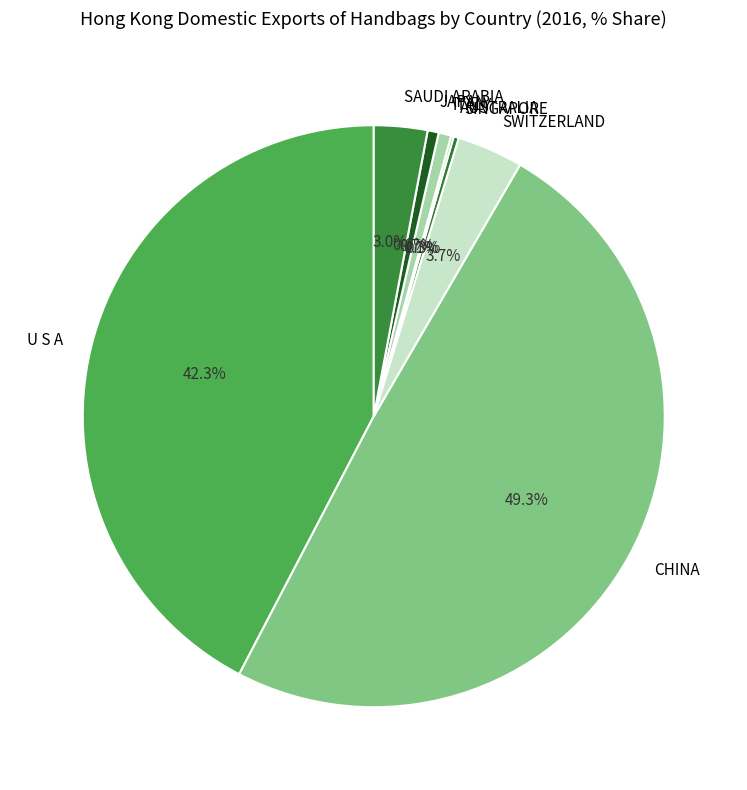

To the nearest percent, what is the combined percentage of CHINA and U S A?

92%